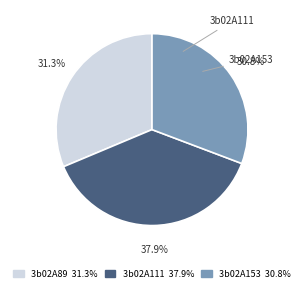

To the nearest percent, what is the combined percentage of 3b02A111 and 3b02A89?

69%